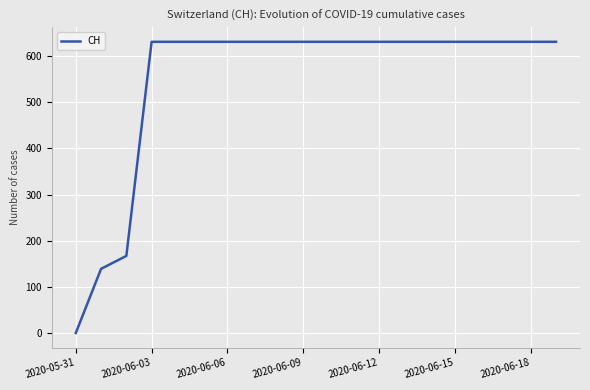

What is the difference between the maximum and minimum values?

631